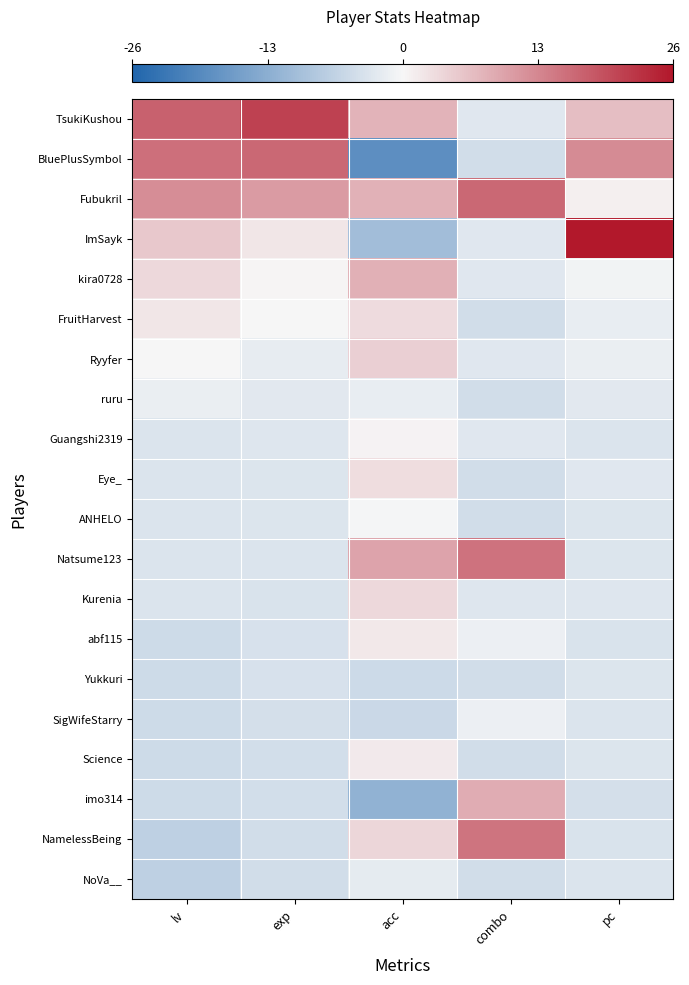

Reading left to right, extract all data points from this chart.

TsukiKushou: lv=17.5	exp=21.0	acc=7.9	combo=-2.7	pc=6.6
BluePlusSymbol: lv=15.7	exp=16.6	acc=-18.5	combo=-4.5	pc=12.5
Fubukril: lv=12.3	exp=10.6	acc=8.0	combo=16.5	pc=0.9
ImSayk: lv=5.4	exp=2.0	acc=-10.2	combo=-2.7	pc=26.0
kira0728: lv=3.6	exp=0.4	acc=8.3	combo=-2.7	pc=-0.8
FruitHarvest: lv=1.9	exp=-0.2	acc=3.1	combo=-4.5	pc=-1.7
Ryyfer: lv=0.2	exp=-1.9	acc=4.5	combo=-2.8	pc=-1.5
ruru: lv=-1.6	exp=-2.6	acc=-1.7	combo=-4.5	pc=-2.6
Guangshi2319: lv=-3.3	exp=-3.0	acc=0.5	combo=-2.7	pc=-3.3
Eye_: lv=-3.3	exp=-3.1	acc=3.0	combo=-4.5	pc=-2.7
ANHELO: lv=-3.3	exp=-3.2	acc=-0.3	combo=-4.5	pc=-3.2
Natsume123: lv=-3.3	exp=-3.4	acc=9.7	combo=15.3	pc=-3.1
Kurenia: lv=-3.3	exp=-3.5	acc=3.6	combo=-2.9	pc=-2.9
abf115: lv=-5.0	exp=-3.8	acc=1.7	combo=-1.4	pc=-3.5
Yukkuri: lv=-5.0	exp=-3.8	acc=-5.1	combo=-4.5	pc=-3.1
SigWifeStarry: lv=-5.0	exp=-4.3	acc=-5.4	combo=-1.2	pc=-3.4
Science: lv=-5.0	exp=-4.3	acc=1.6	combo=-4.5	pc=-3.2
imo314: lv=-5.0	exp=-4.3	acc=-12.3	combo=8.5	pc=-4.1
NamelessBeing: lv=-6.7	exp=-4.5	acc=3.8	combo=15.1	pc=-3.6
NoVa__: lv=-6.7	exp=-4.5	acc=-2.2	combo=-4.5	pc=-3.4